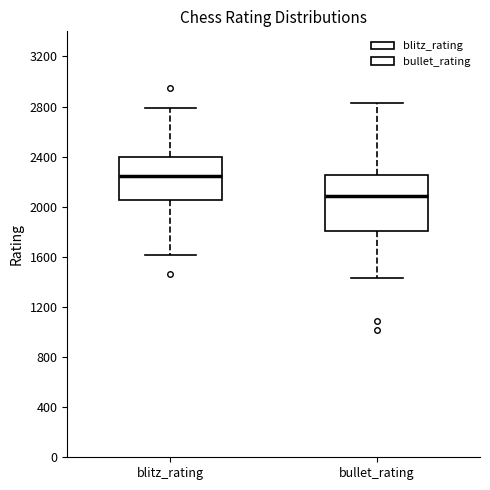

Which box has the highest median line?

blitz_rating